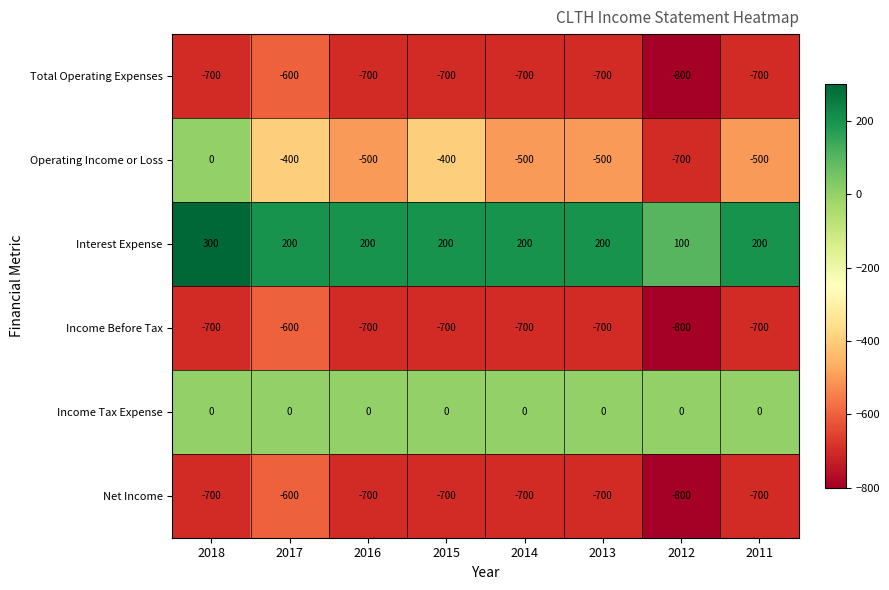

The value of Total Operating Expenses at 2013 is -700. True or false?

True